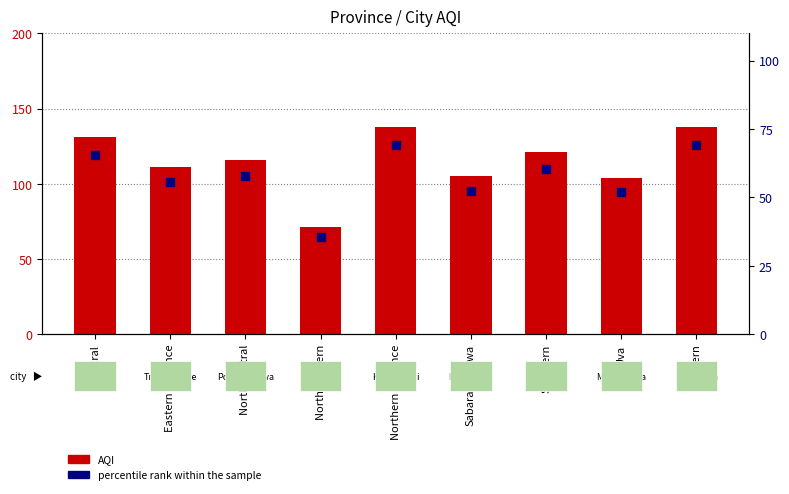

Which series contains the highest Y value?

AQI